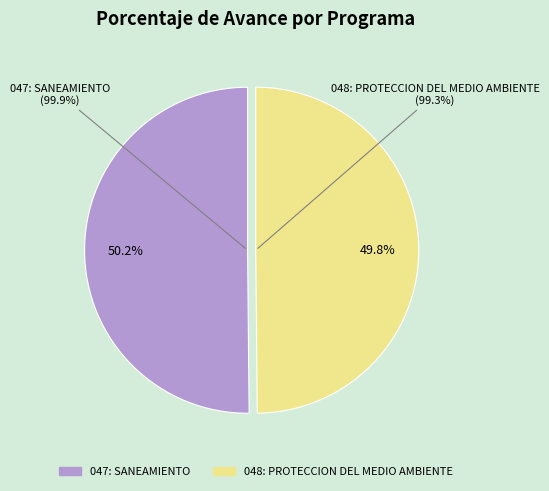

What percentage is the 047: SANEAMIENTO (99.9%) slice, to the nearest percent?

50%